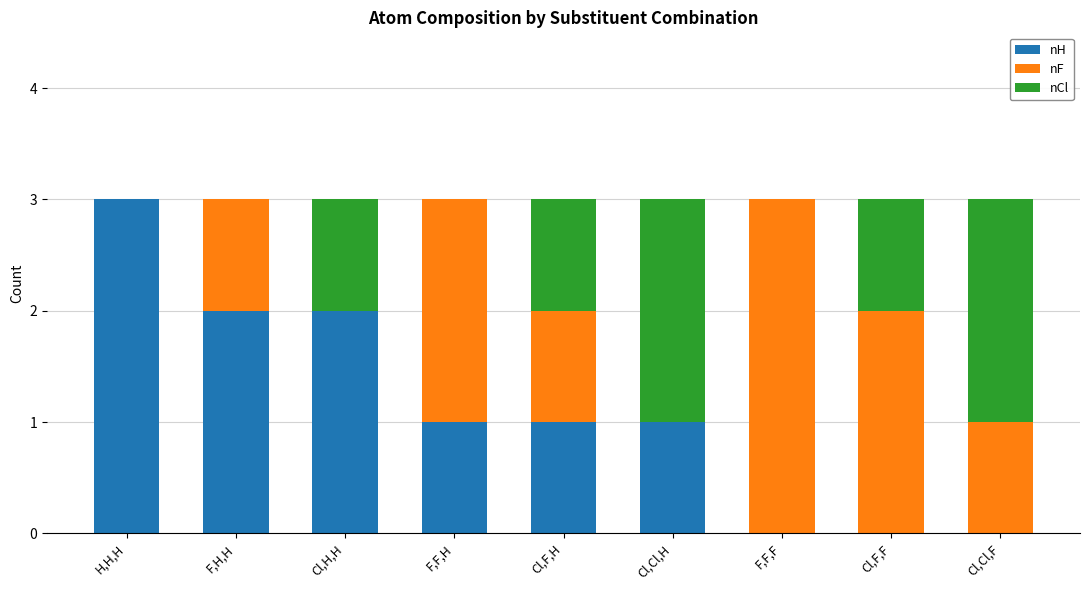

What are all the series names shown in the legend?

nH, nF, nCl